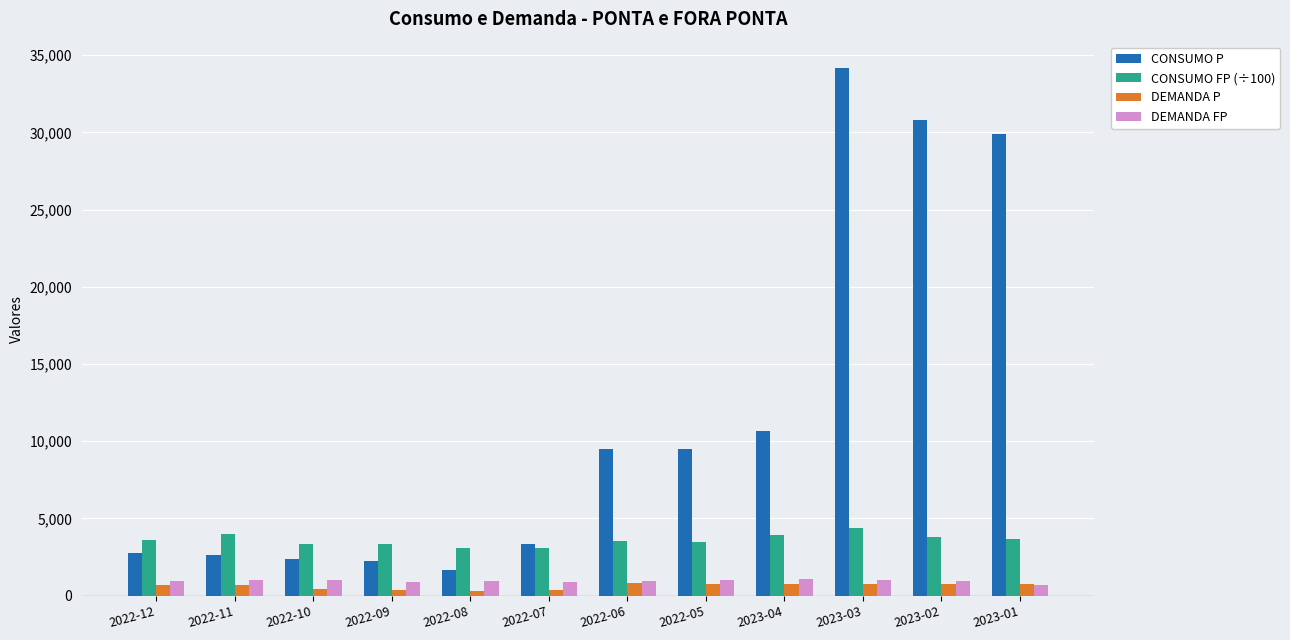

Is it true that CONSUMO P equals 30800.0 at 2023-02?

True